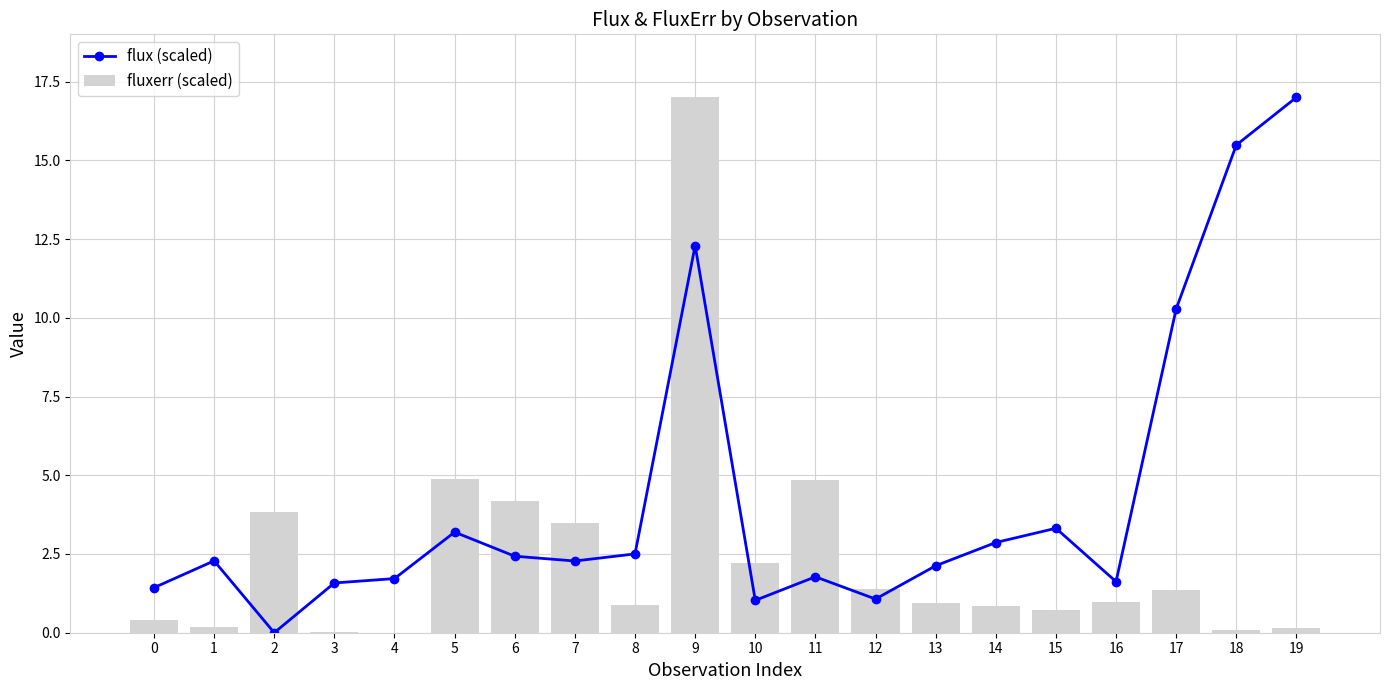

The value of flux (scaled) at 8 is 0.7. True or false?

False